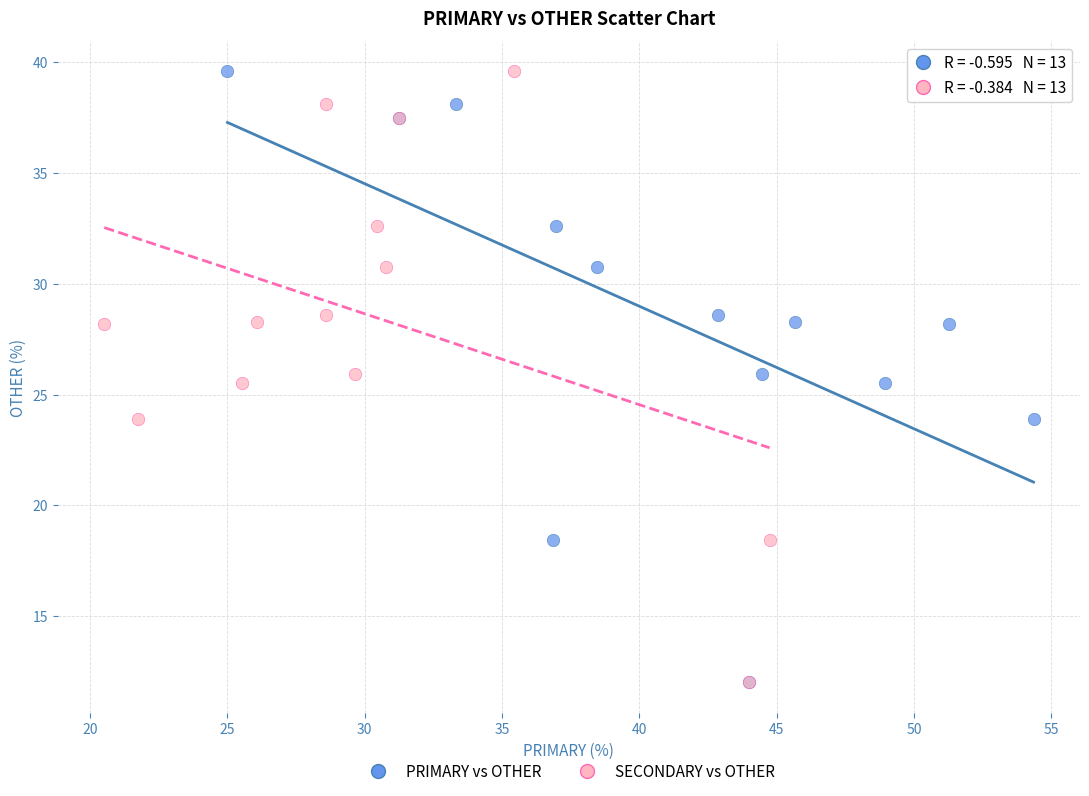

What are all the series names shown in the legend?

PRIMARY vs OTHER, SECONDARY vs OTHER